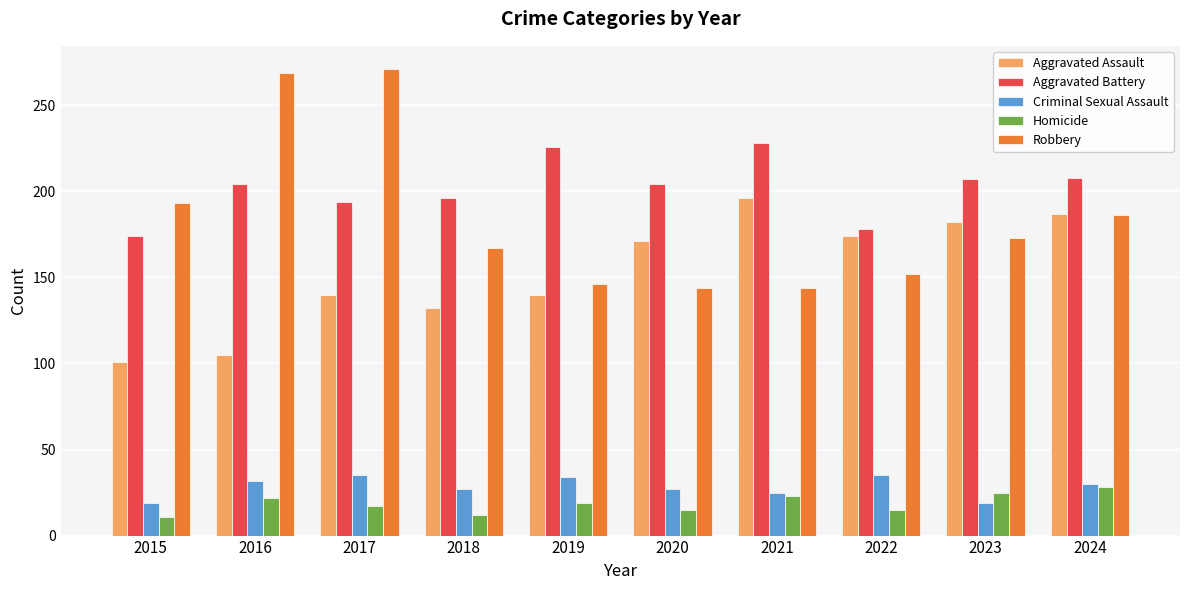

What is the value of the Aggravated Battery bar at the 10th from the left?

208